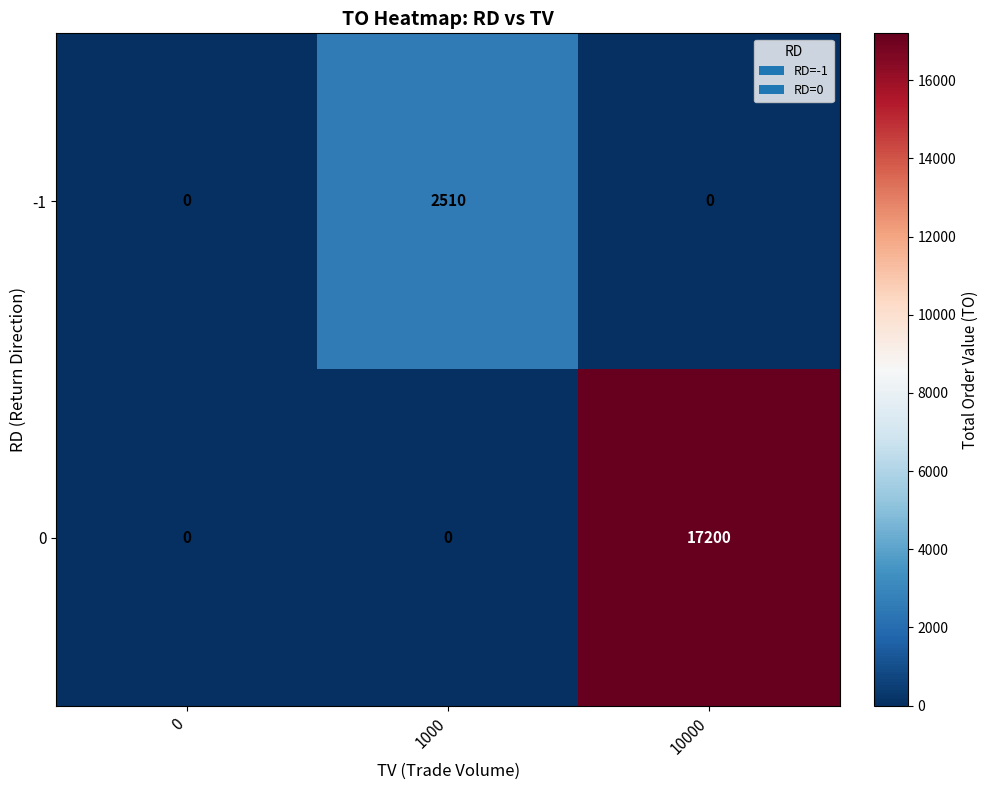

Reading left to right, extract all data points from this chart.

-1: 0=0	1000=2510	10000=0
0: 0=0	1000=0	10000=17200